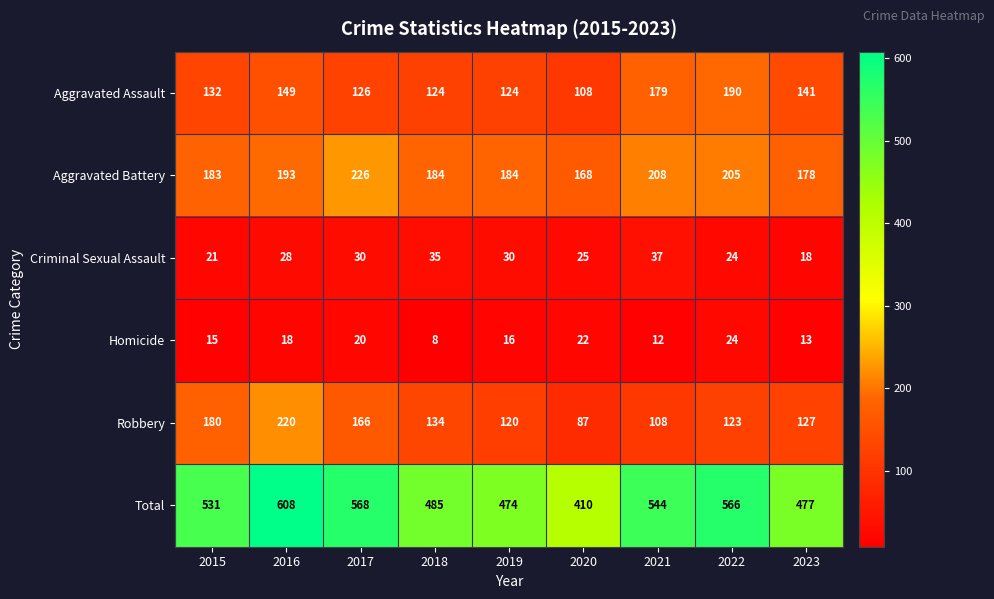

What is the spread (max minus min) of values at 2019?

458